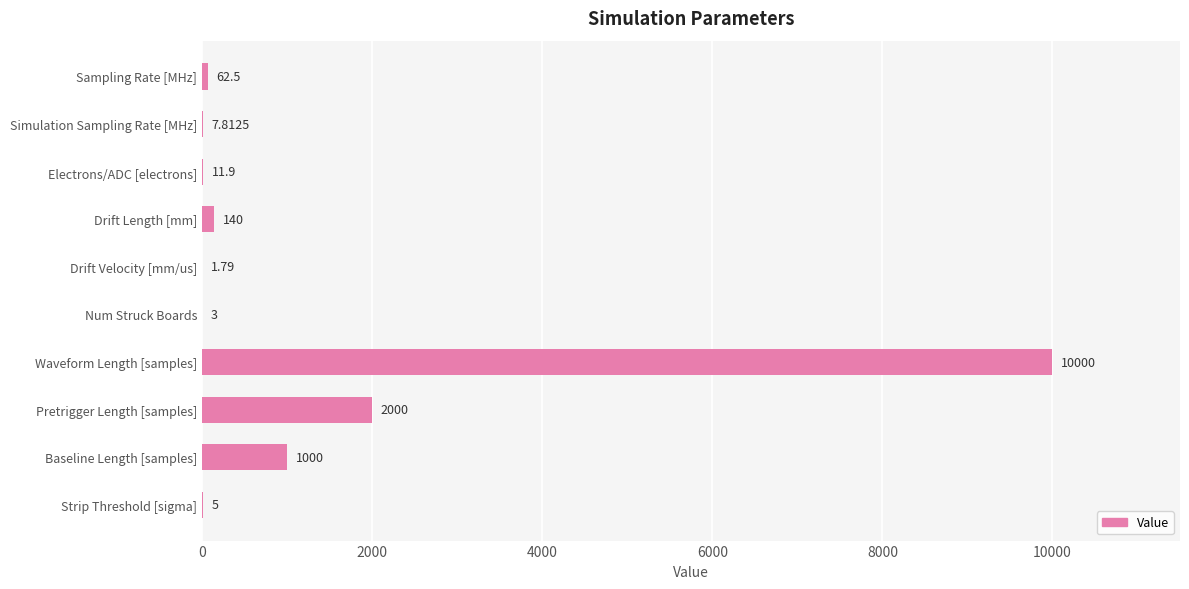

Are the bars horizontal?

Yes